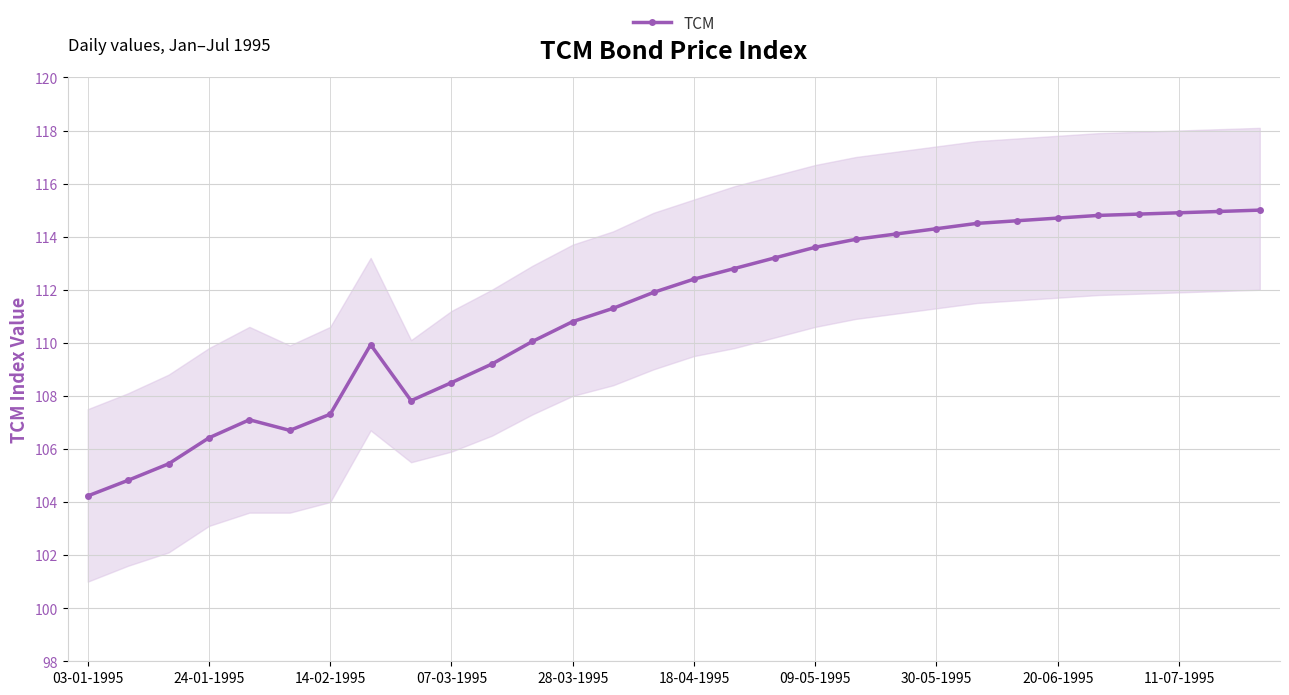

How many points are higher than both their immediate neighbors (excluding endpoints)?

2